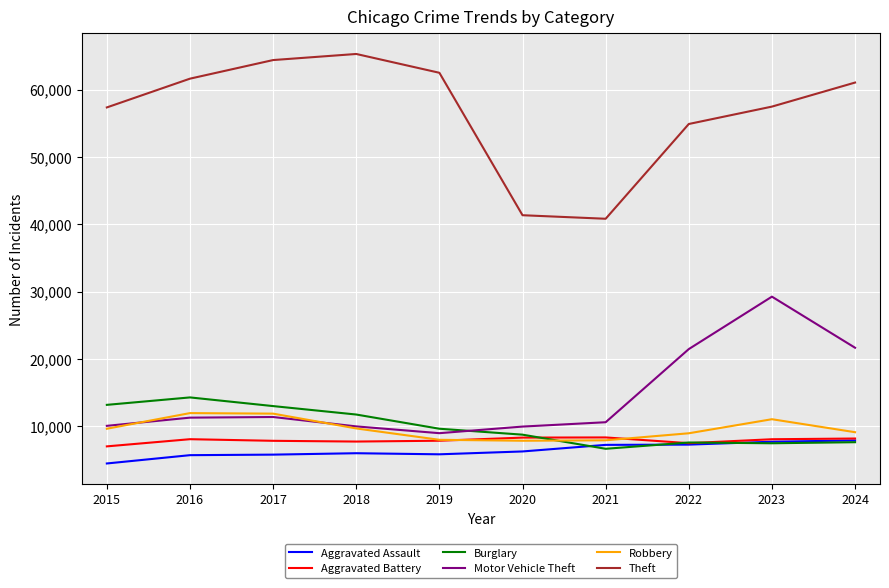

The value of Motor Vehicle Theft at 2023 is 29253. True or false?

True